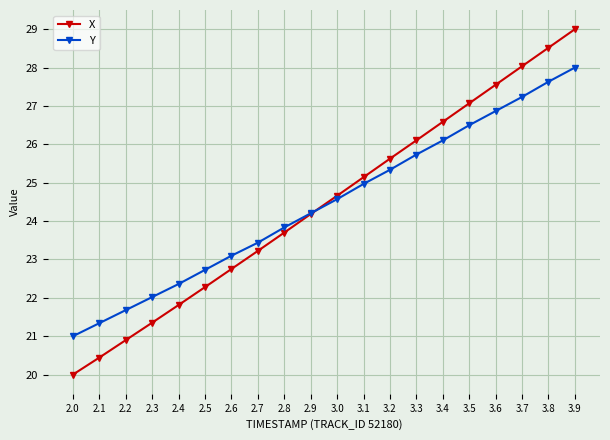

At 2.3, list the series in order from smallest to largest.

X, Y